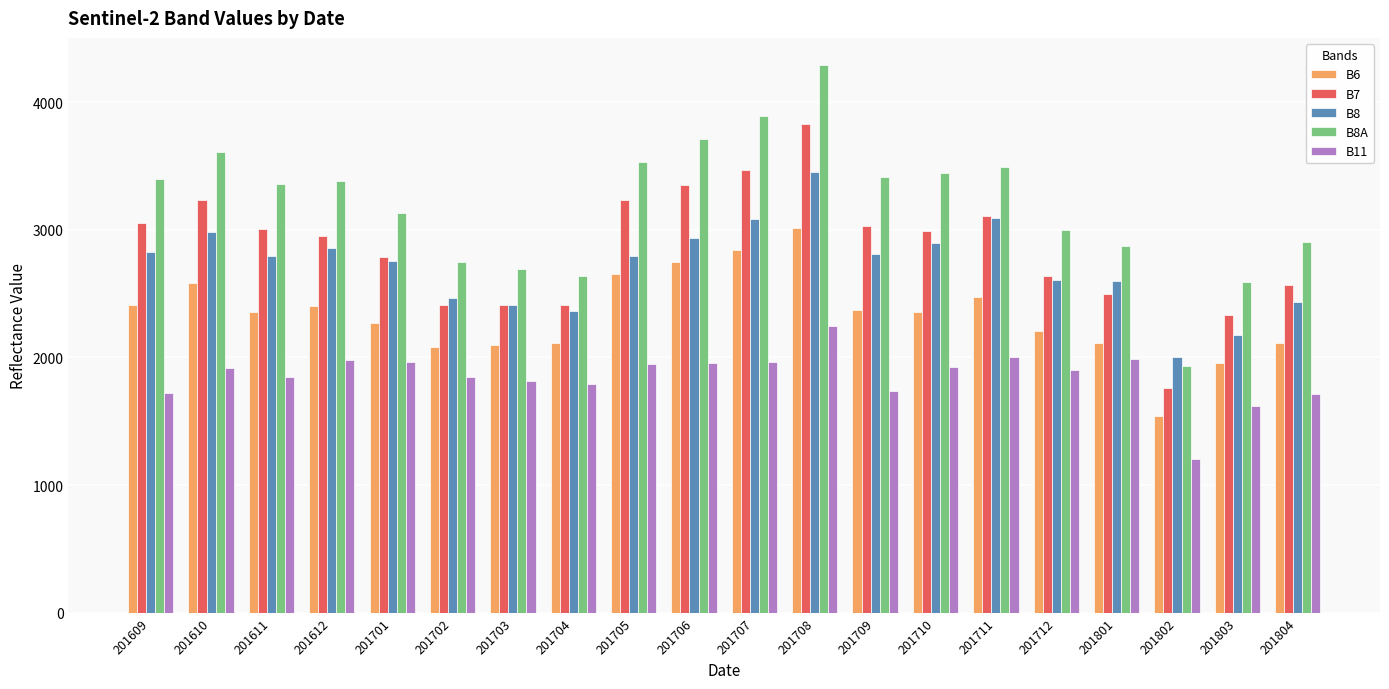

Which series has the widest spread of values?

B8A